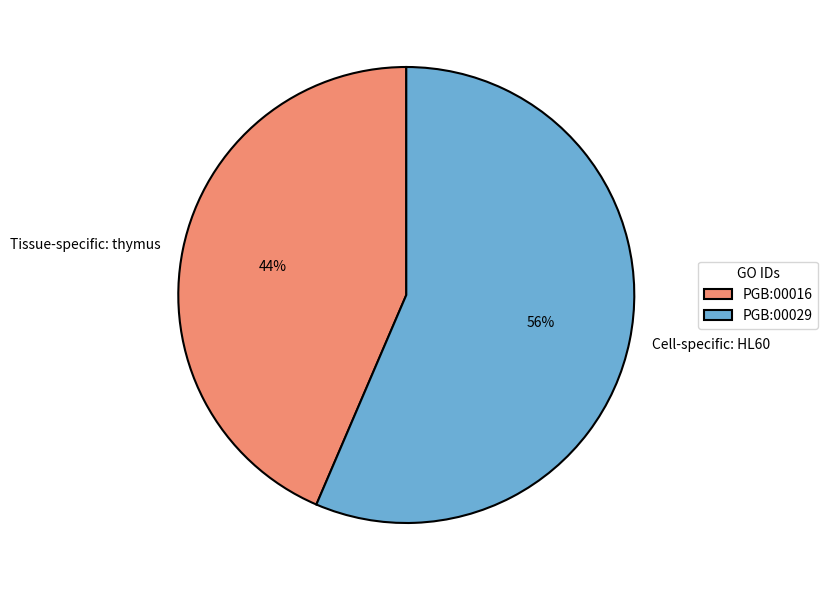

Which slice is the largest?

PGB:00029